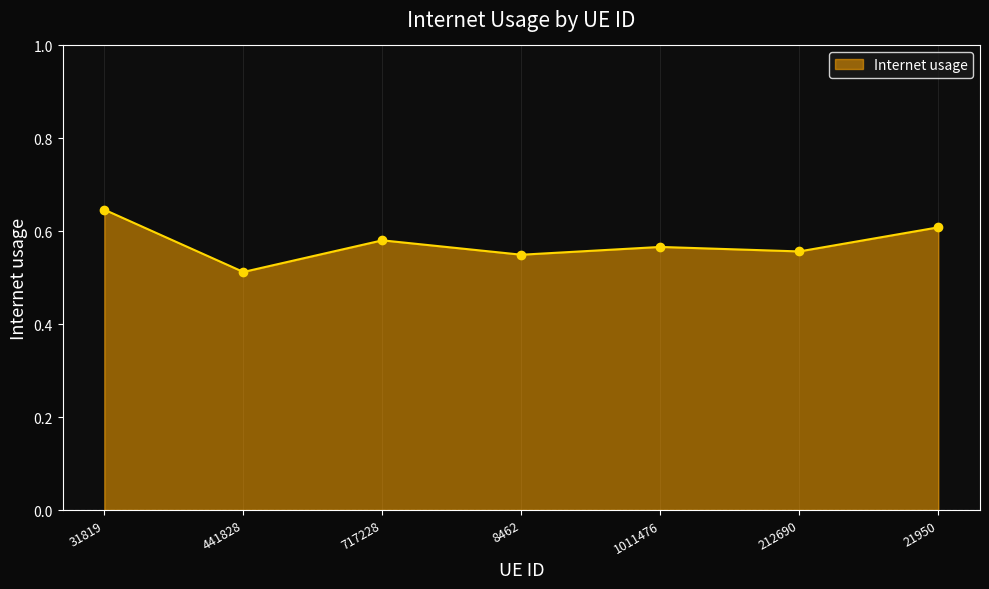

How many lines are shown in the chart?

1